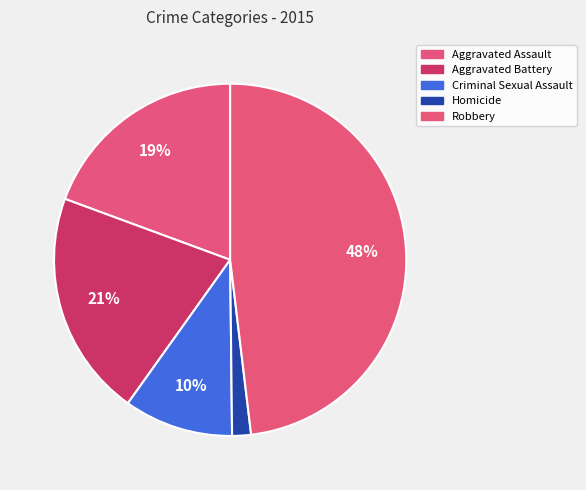

What percentage is the Aggravated Assault slice, to the nearest percent?

19%